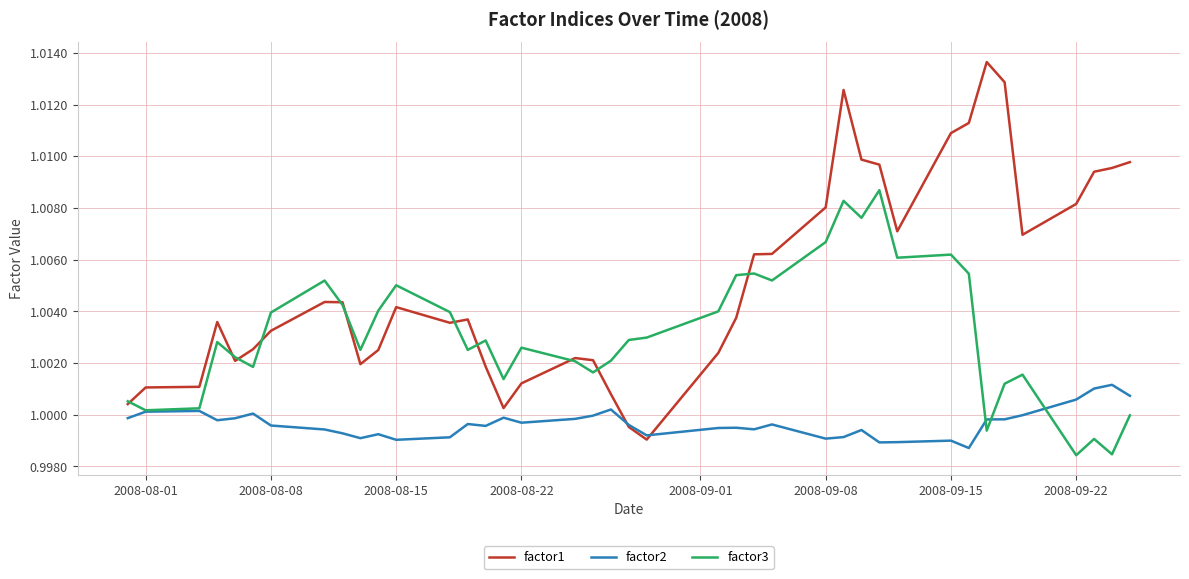

Which series has the widest spread of values?

factor1